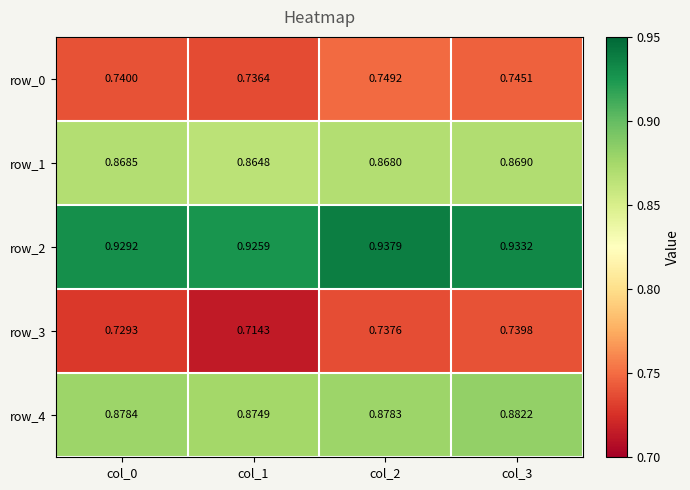

At how many categories does at least one series exceed 0?

4